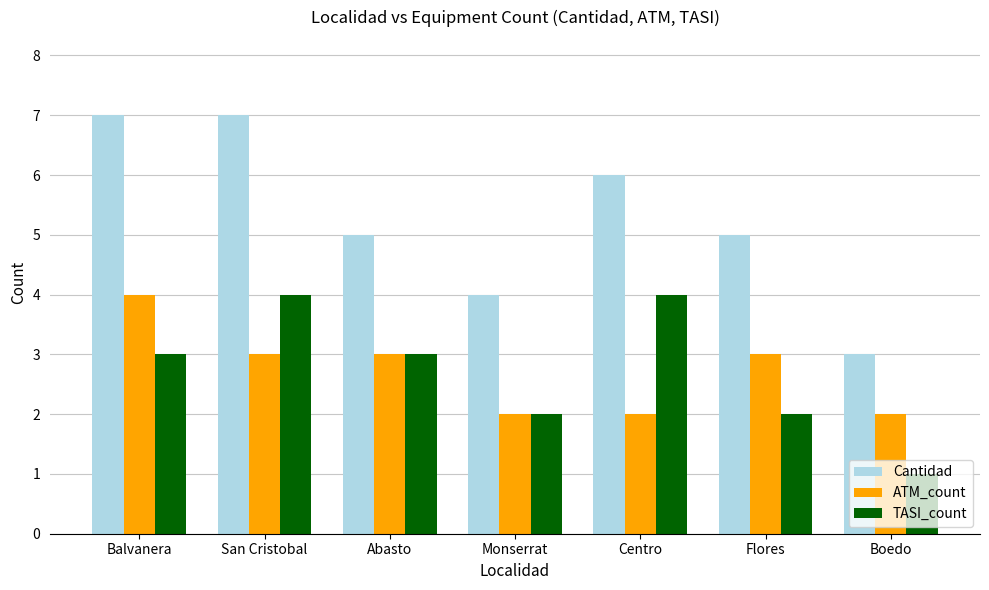

Reading right to left, transcribe all the data shown in this chart.

Cantidad: Boedo=3	Flores=5	Centro=6	Monserrat=4	Abasto=5	San Cristobal=7	Balvanera=7
ATM_count: Boedo=2	Flores=3	Centro=2	Monserrat=2	Abasto=3	San Cristobal=3	Balvanera=4
TASI_count: Boedo=1	Flores=2	Centro=4	Monserrat=2	Abasto=3	San Cristobal=4	Balvanera=3